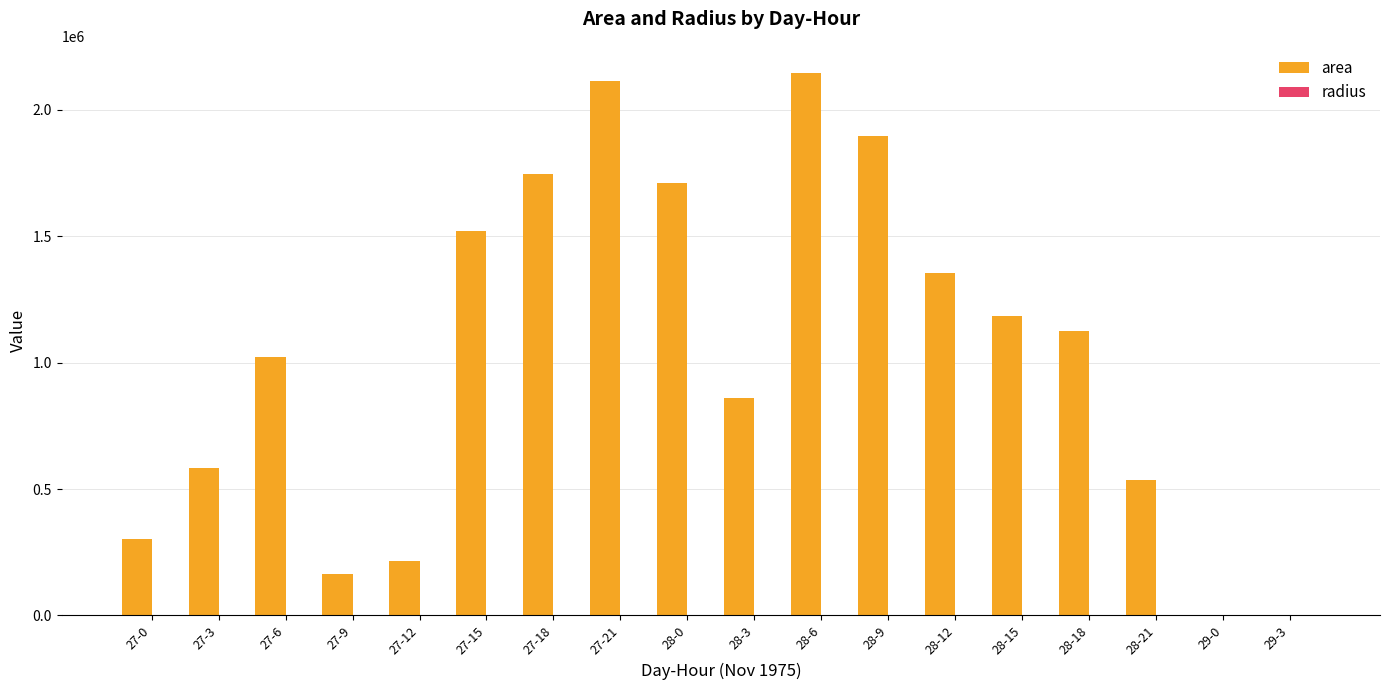

Which series has the largest total across all categories?

area